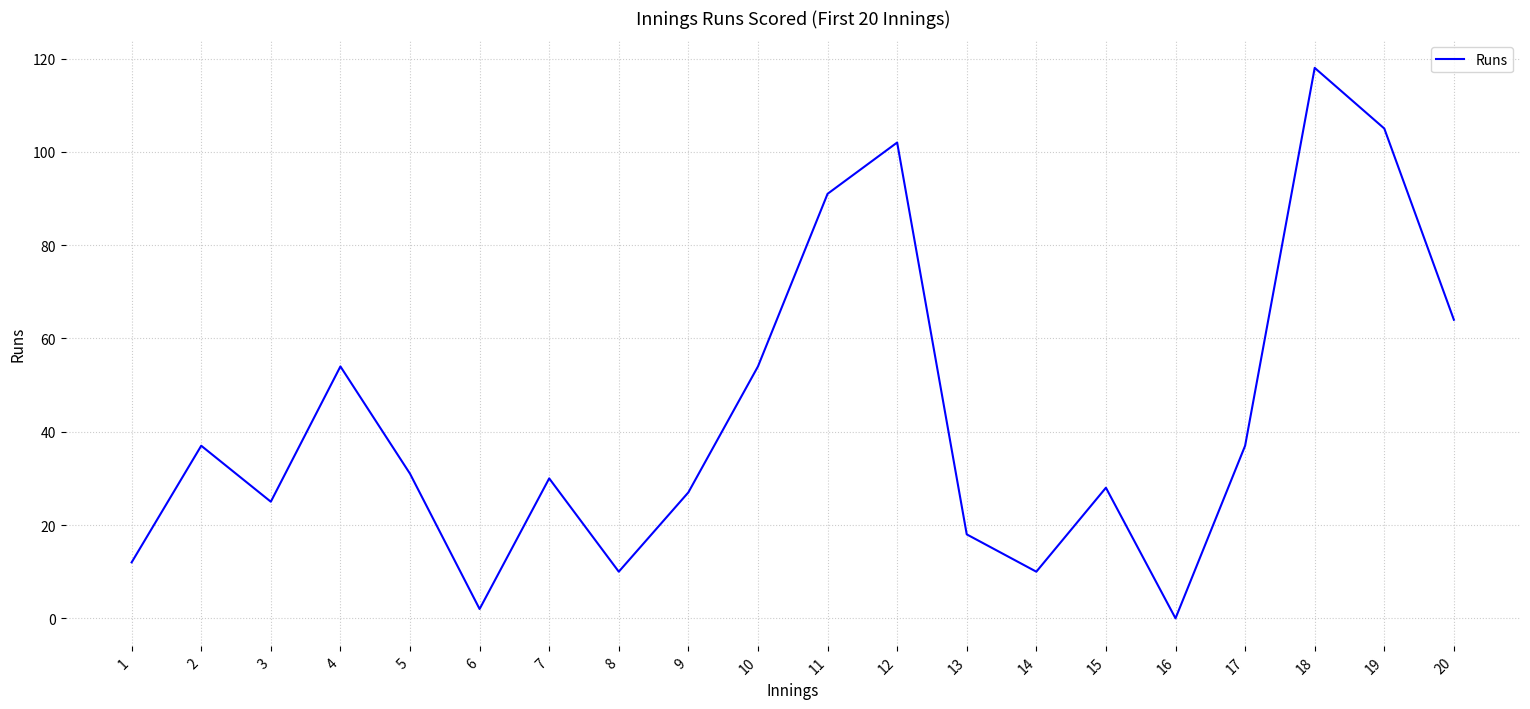

How many lines are shown in the chart?

1